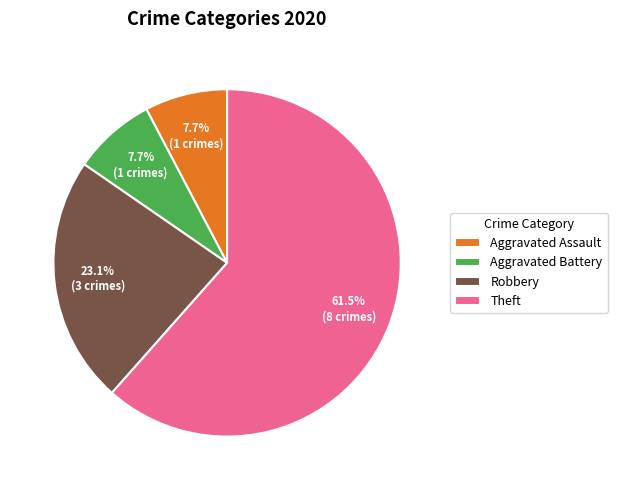

To the nearest percent, what is the difference between the largest and smallest slice percentages?

54%